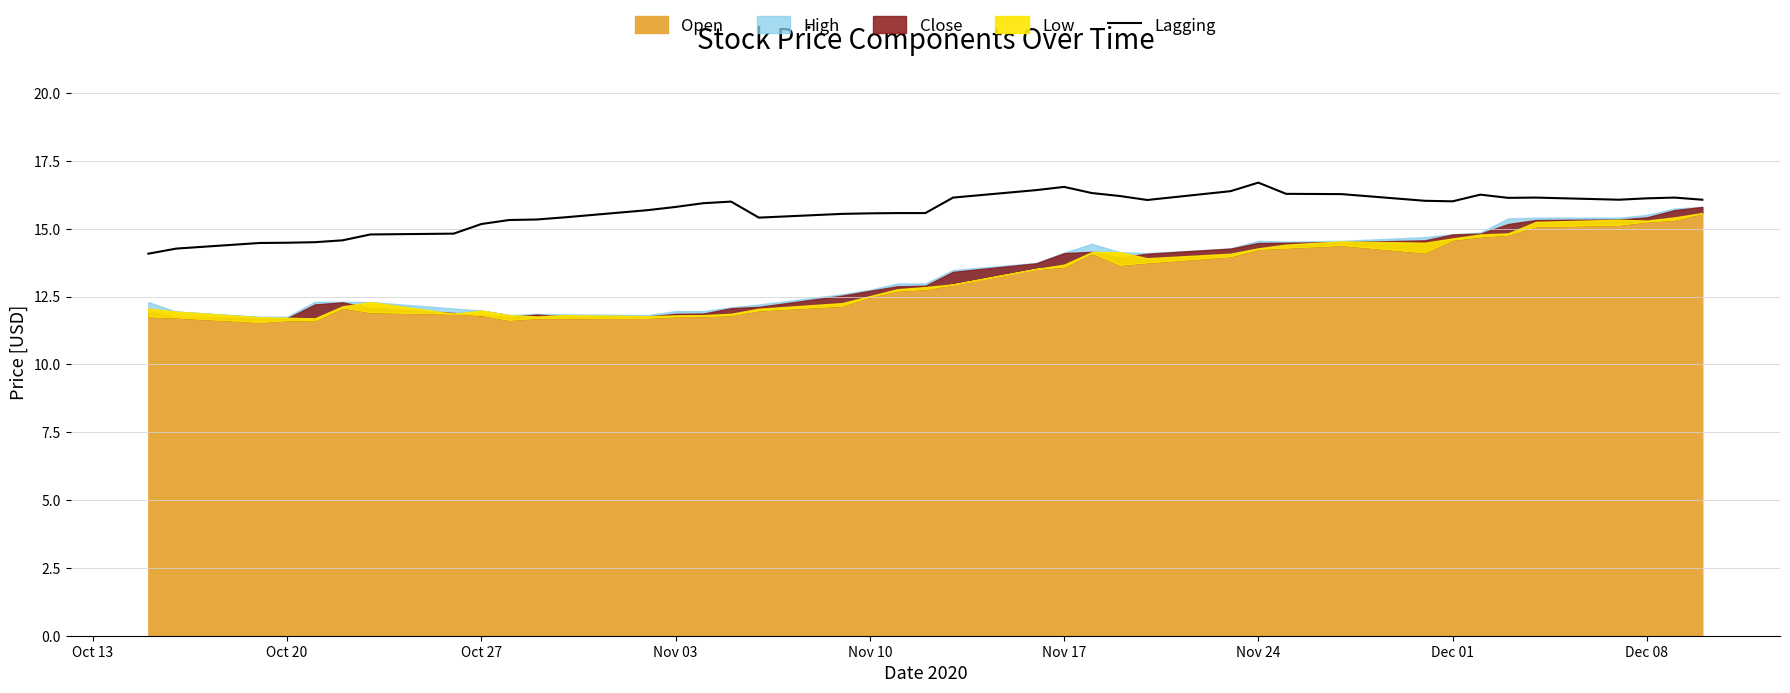

Reading right to left, extract all data points from this chart.

16.1	16.2	16.1	16.1	16.2	16.1	16.3	16.0	16.0	16.3	16.3	16.7	16.4	16.1	16.2	16.3	16.5	16.4	16.2	15.6	15.6	15.6	15.6	15.4	16.0	15.9	15.8	15.7	15.4	15.3	15.3	15.2	14.8	14.8	14.6	14.5	14.5	14.5	14.3	14.1